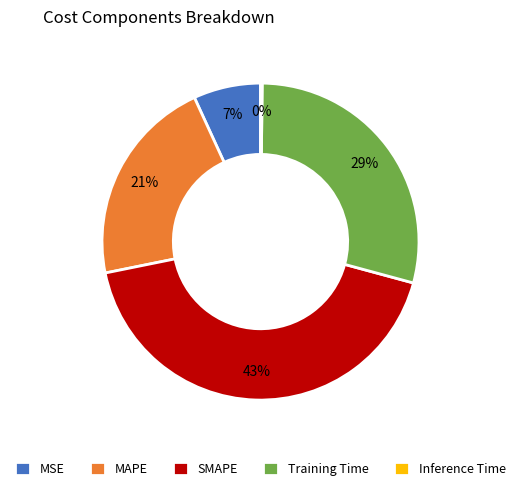

To the nearest percent, what percentage of the pie is MAPE?

21%